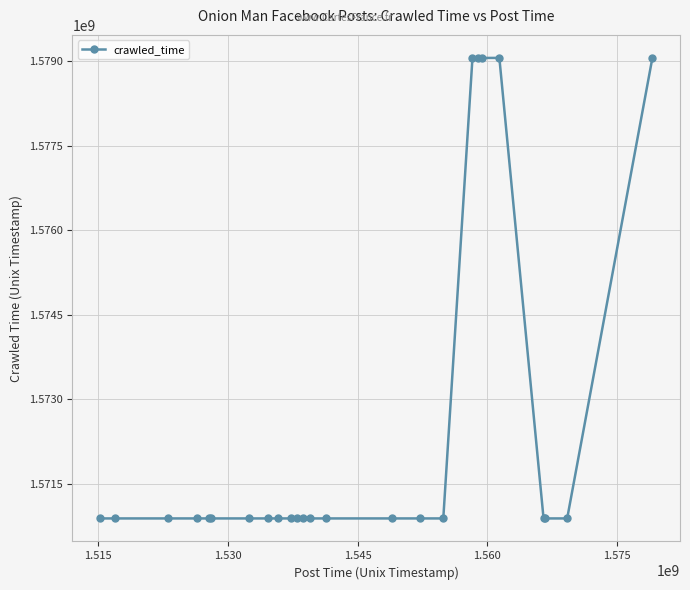

What is the minimum value shown in the chart?

1570880208